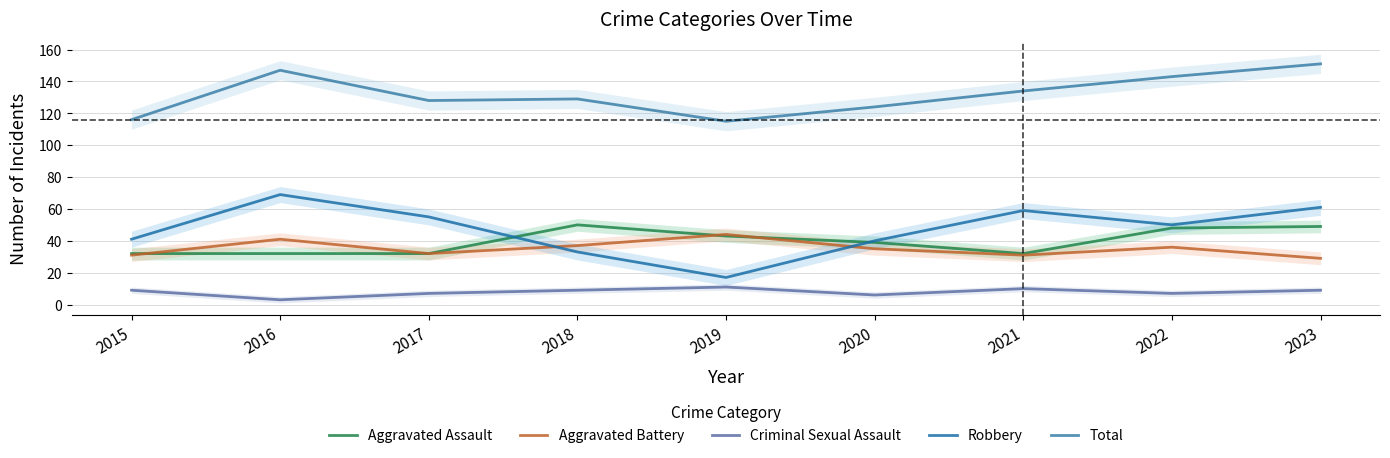

Is the value of Total at 2015 greater than the value of Aggravated Battery at 2020?

Yes